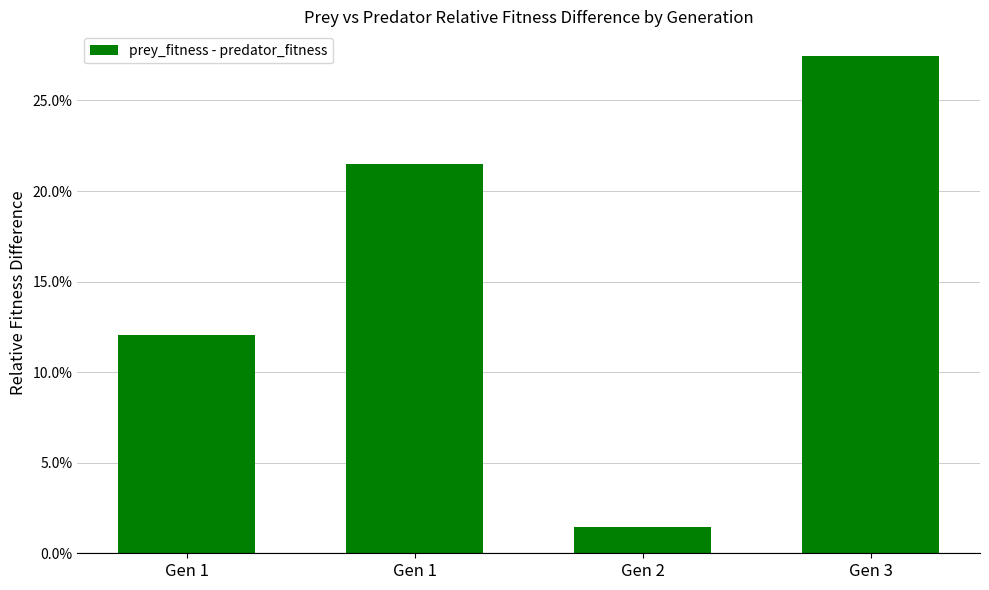

What is the value of the 1st bar from the left?

0.1